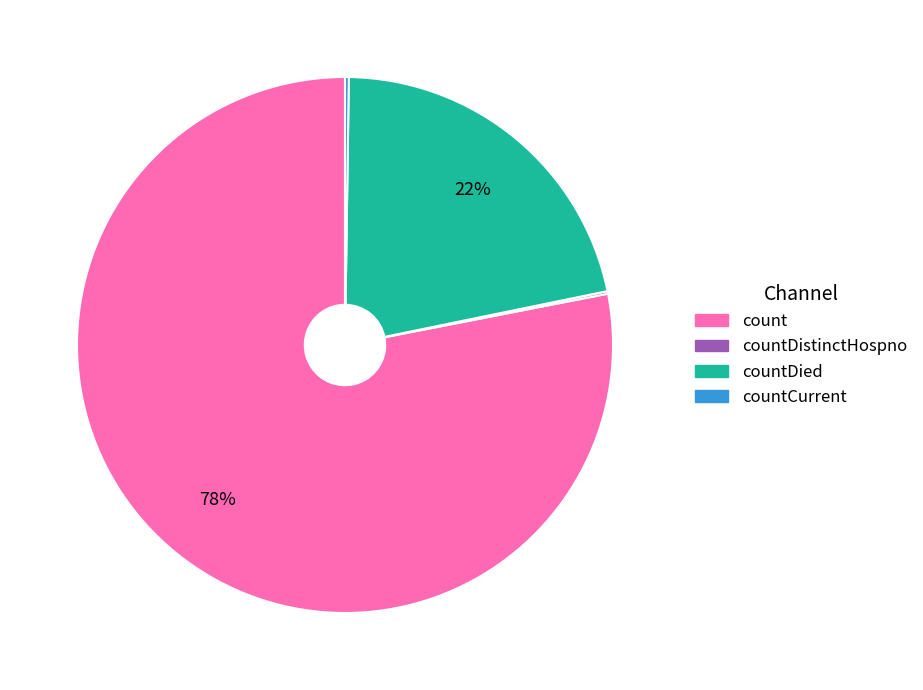

To the nearest percent, what is the average slice percentage?

25%